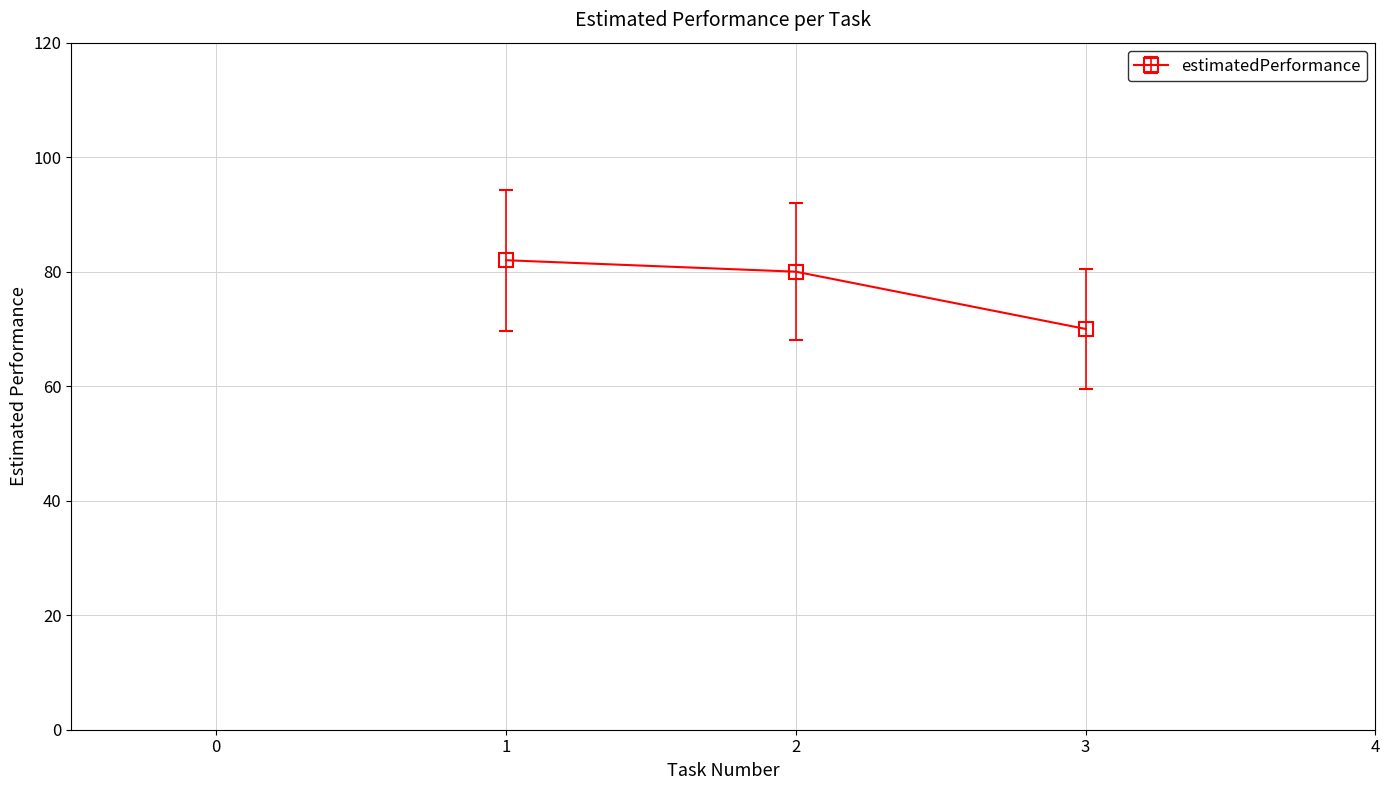

Does the chart have visible grid lines?

Yes